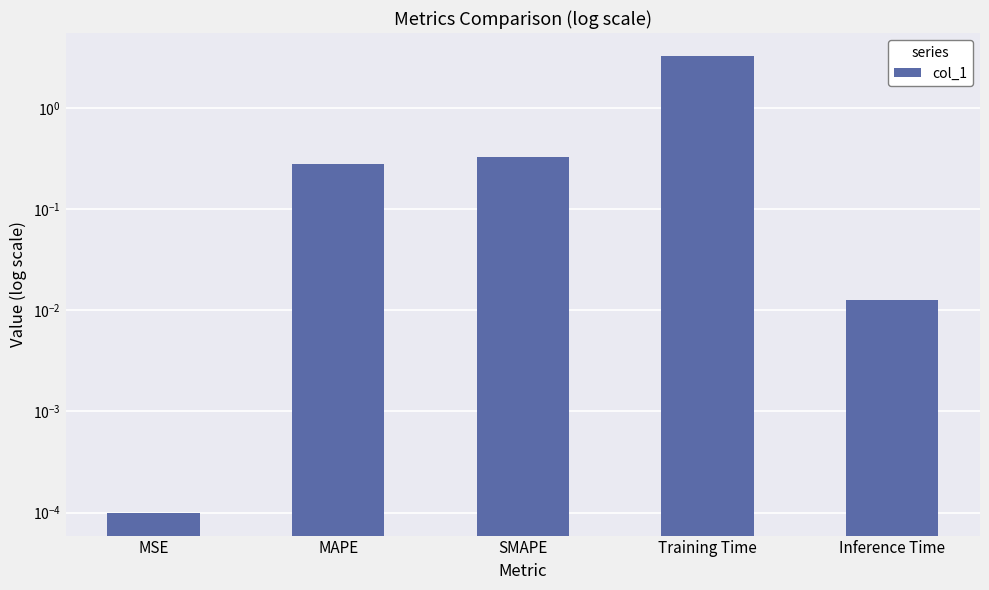

What is the label of the 1st bar from the left?

MSE